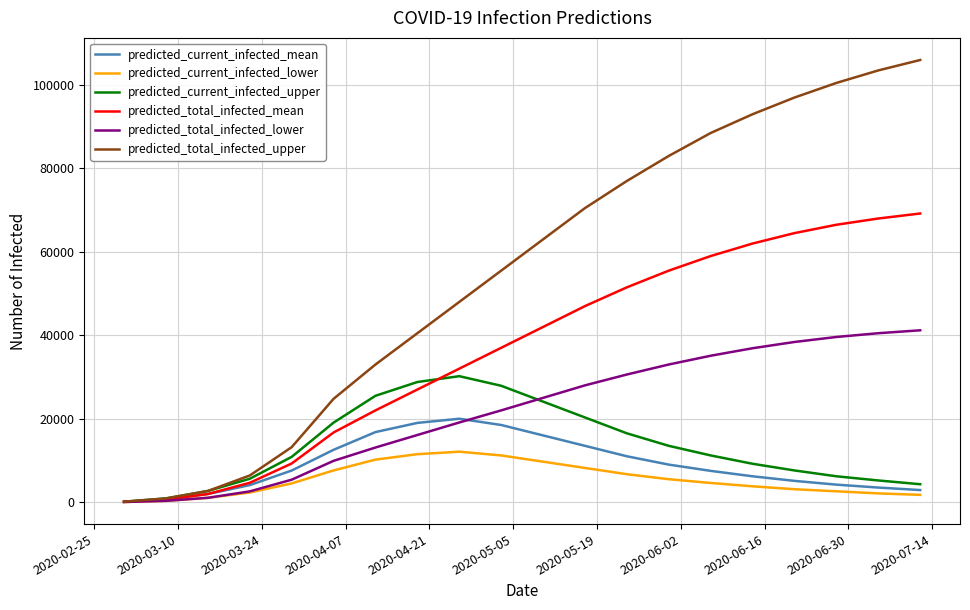

Which series has the largest range (max minus min)?

predicted_total_infected_upper